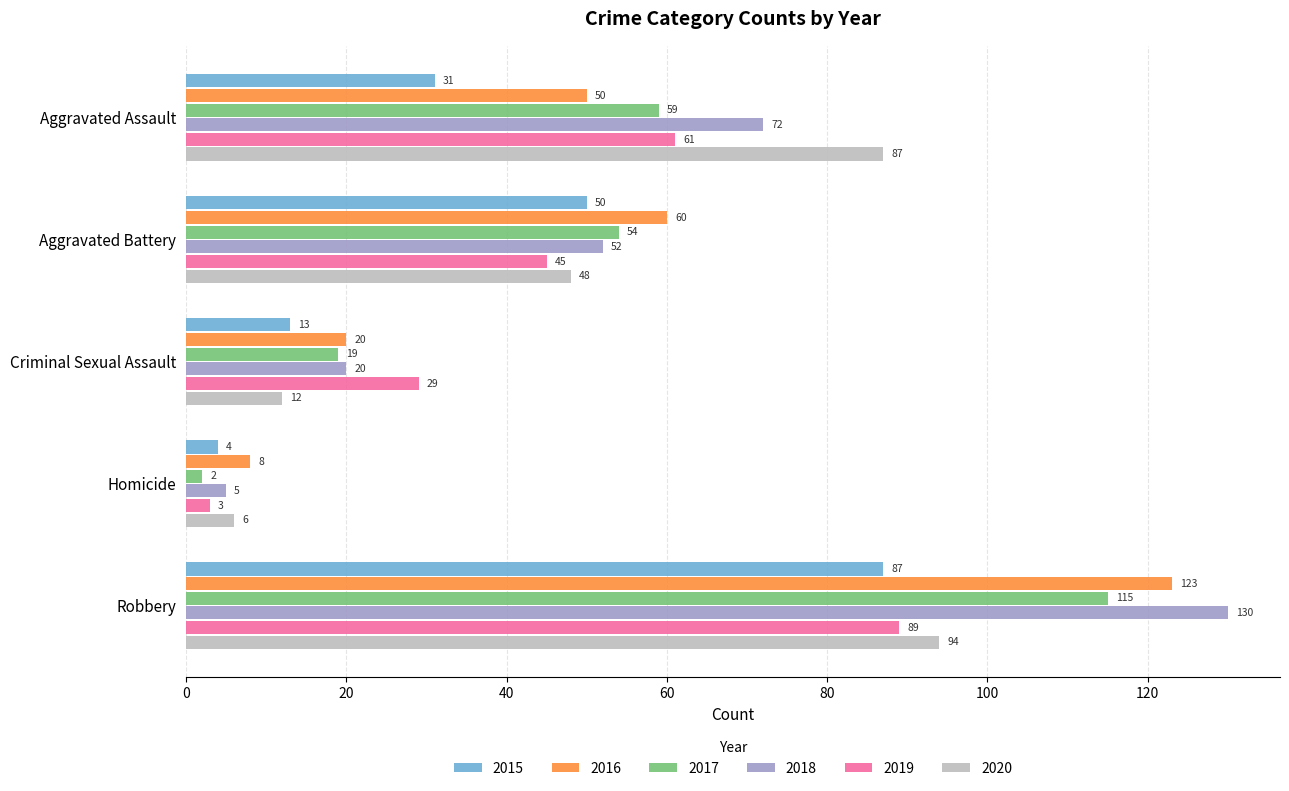

What are all the series names shown in the legend?

2015, 2016, 2017, 2018, 2019, 2020